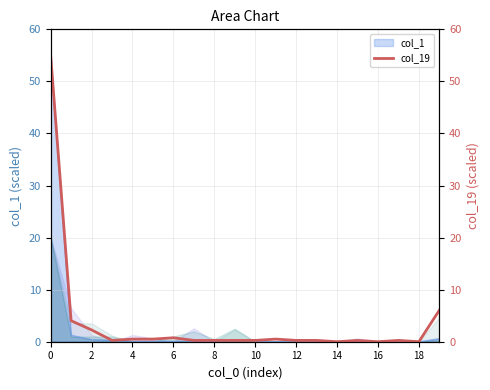

What is the label of the 11th point from the left?

10